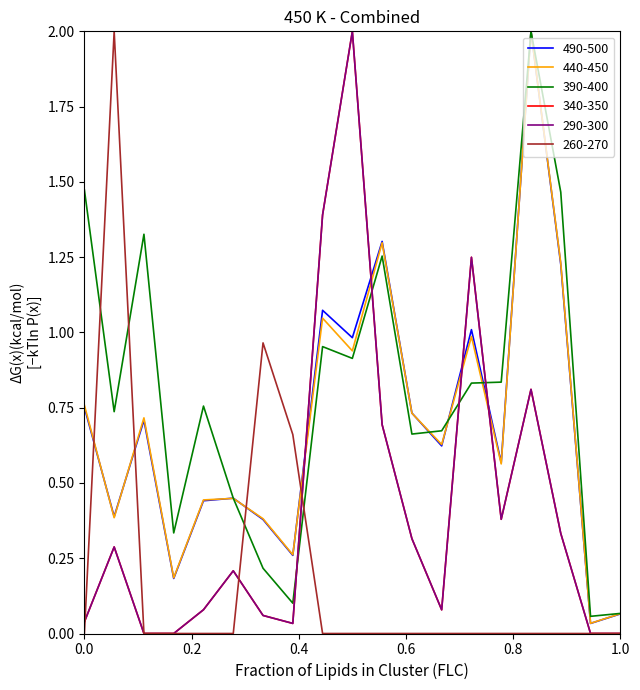

Does the chart display data point markers on the line(s)?

No